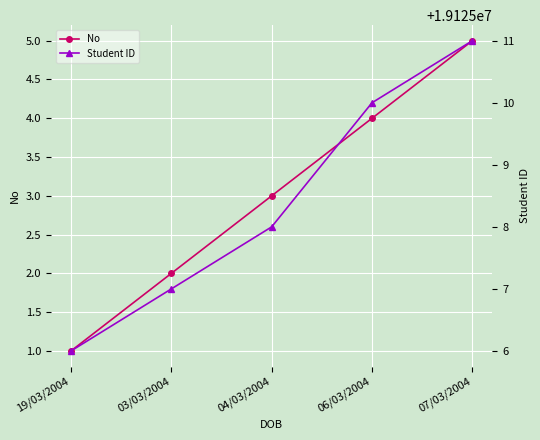

Count the number of data series in this chart.

2